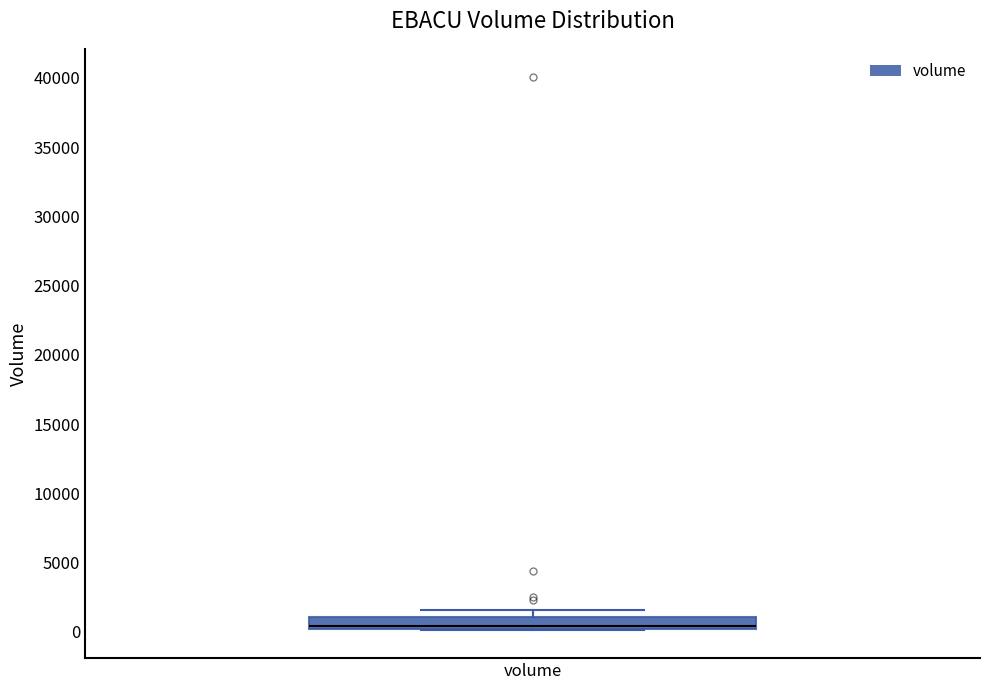

Read this box plot against the y-axis: the position of the median line, the range covered by the box, and the ends of both whiskers. The values are not printed on the chart, so give them approximately, as read against the axis.

median 500 (drawn on the box's lower edge), box 0 to 1000, whiskers 0 to 1500